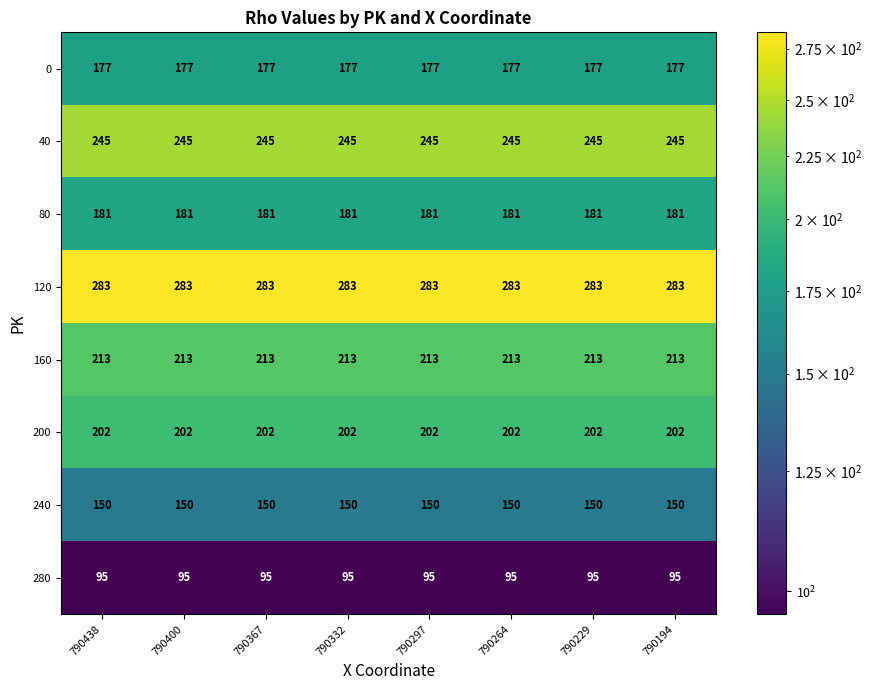

Count the number of categories in the chart.

8